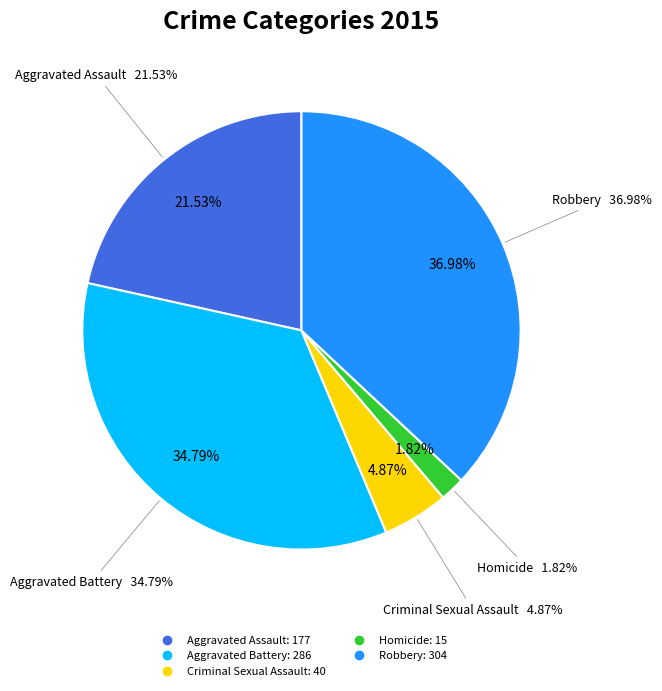

Which has a higher value, Criminal Sexual Assault or Aggravated Assault?

Aggravated Assault